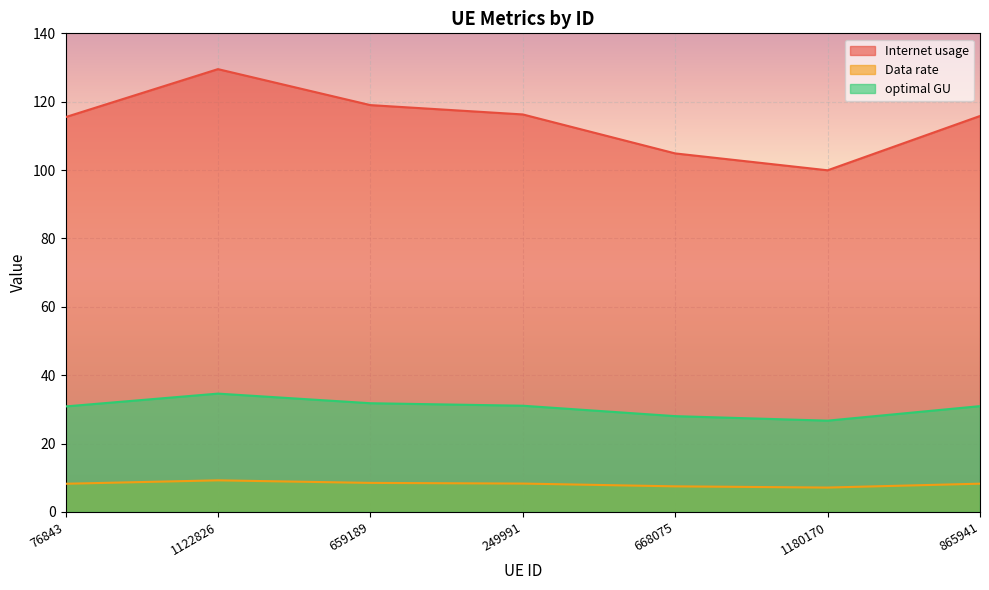

True or false: Data rate has more than 0 points higher than both neighbors.

True